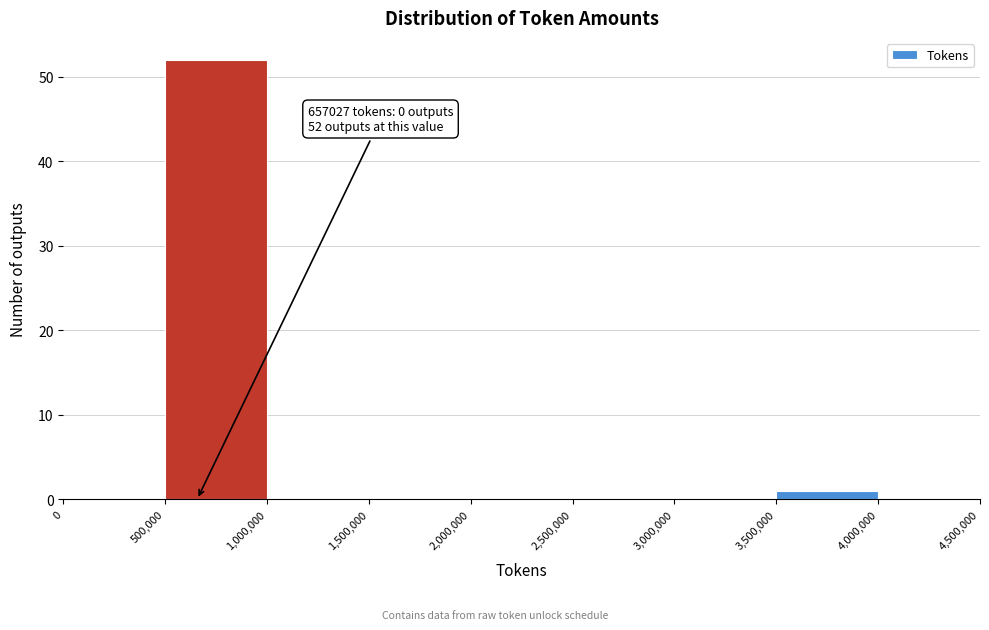

Which range on the x-axis has the tallest bar?

500,000 to 1,000,000